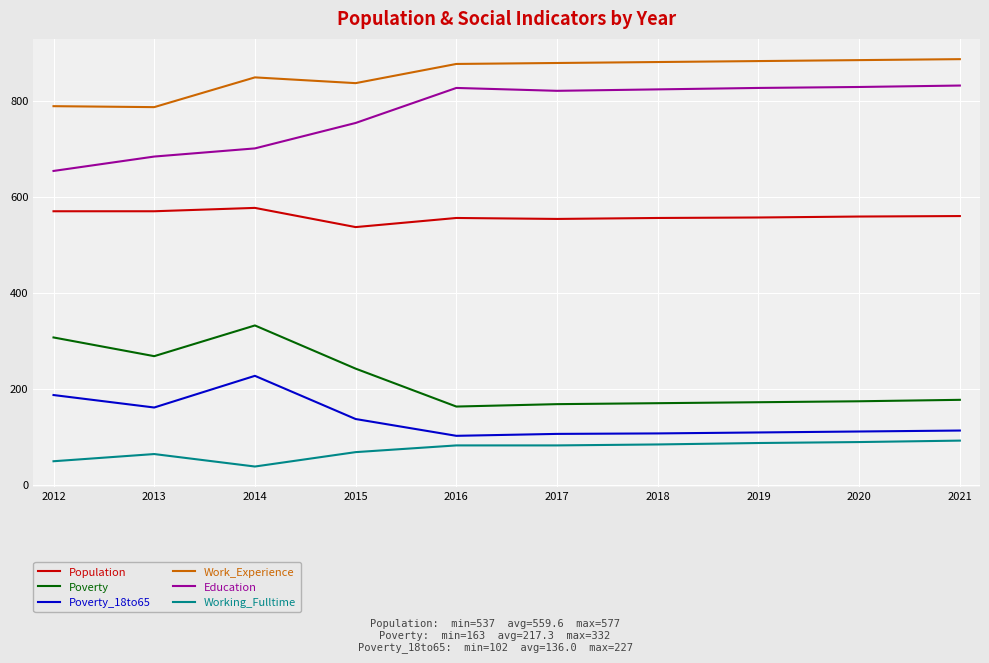

What is the total value across all series at 2021?

2661